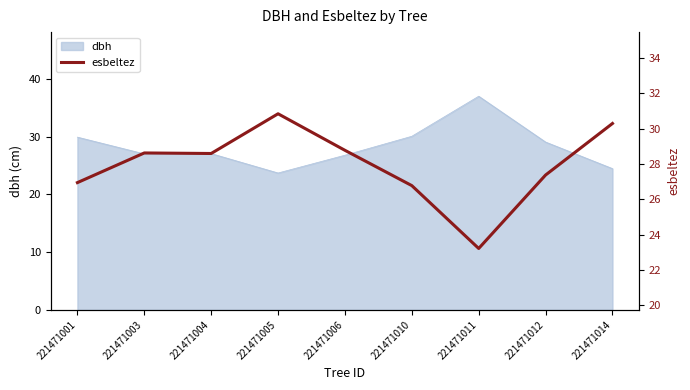

The value of dbh at 221471006 is 26.8. True or false?

True